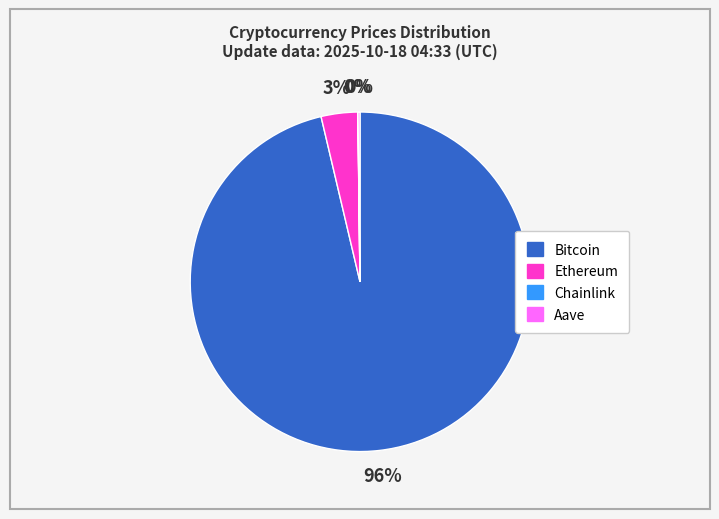

The Bitcoin slice represents 96% of the pie. True or false?

True